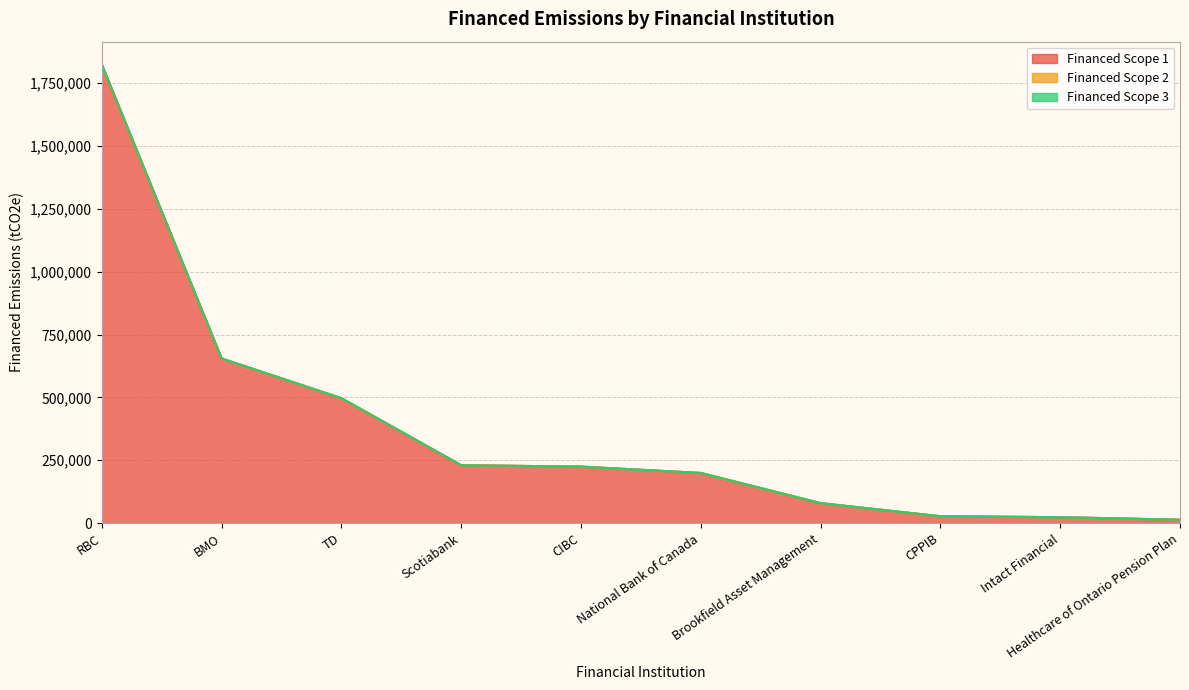

Reading right to left, transcribe all the data shown in this chart.

Financed Scope 1: Healthcare of Ontario Pension Plan=13490.7	Intact Financial=23660.2	CPPIB=27384.6	Brookfield Asset Management=79549.6	National Bank of Canada=199563.8	CIBC=224773.8	Scotiabank=230335.1	TD=496921.8	BMO=654882.5	RBC=1823600.6
Financed Scope 2: Healthcare of Ontario Pension Plan=0.0	Intact Financial=0.0	CPPIB=0.0	Brookfield Asset Management=0.0	National Bank of Canada=0.0	CIBC=0.0	Scotiabank=0.0	TD=0.0	BMO=0.0	RBC=0.0
Financed Scope 3: Healthcare of Ontario Pension Plan=0.0	Intact Financial=0.0	CPPIB=0.0	Brookfield Asset Management=0.0	National Bank of Canada=0.0	CIBC=0.0	Scotiabank=0.0	TD=0.0	BMO=0.0	RBC=0.0